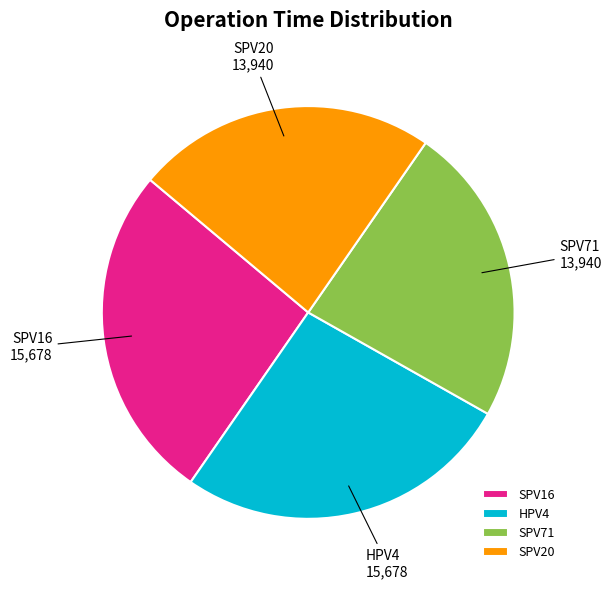

Does any single category account for the majority?

No